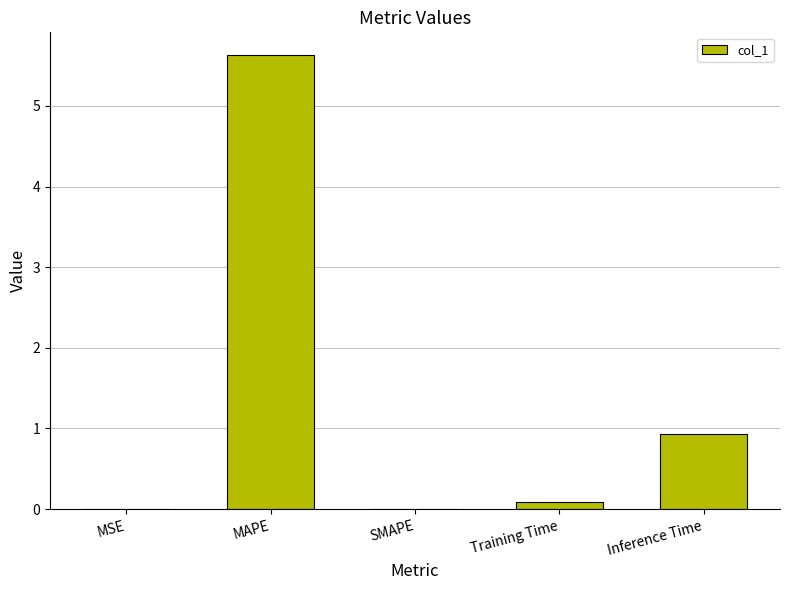

What is the sum of all values?

6.6